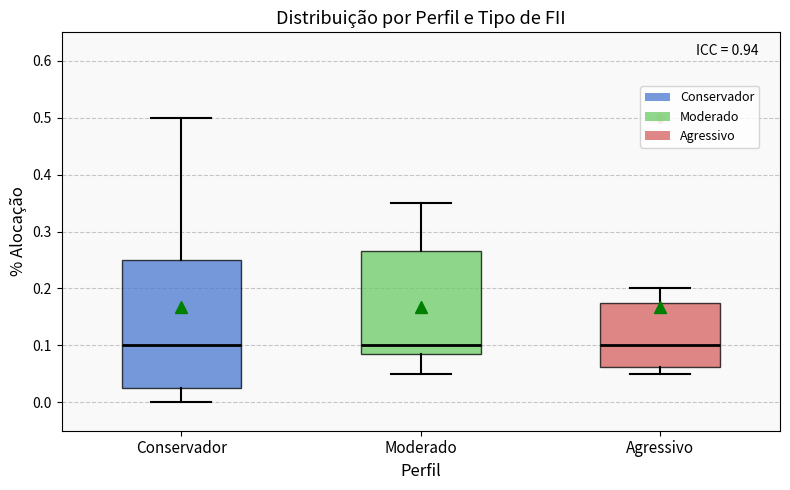

Where is the lower edge of the box for Agressivo on the y-axis? The values are not printed on the chart, so give them approximately, as read against the axis.

0.06